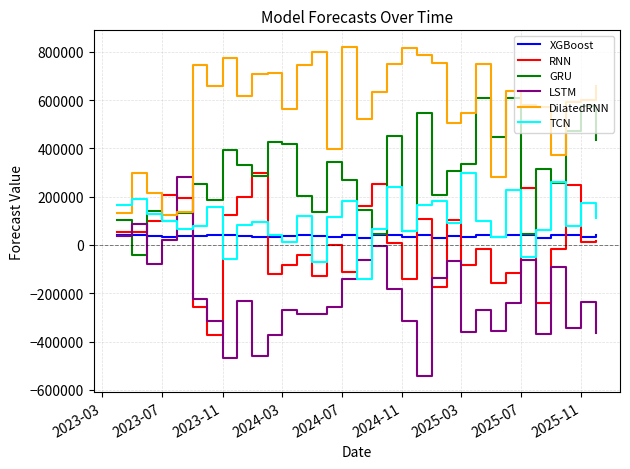

What is the maximum value for LSTM?

279844.3